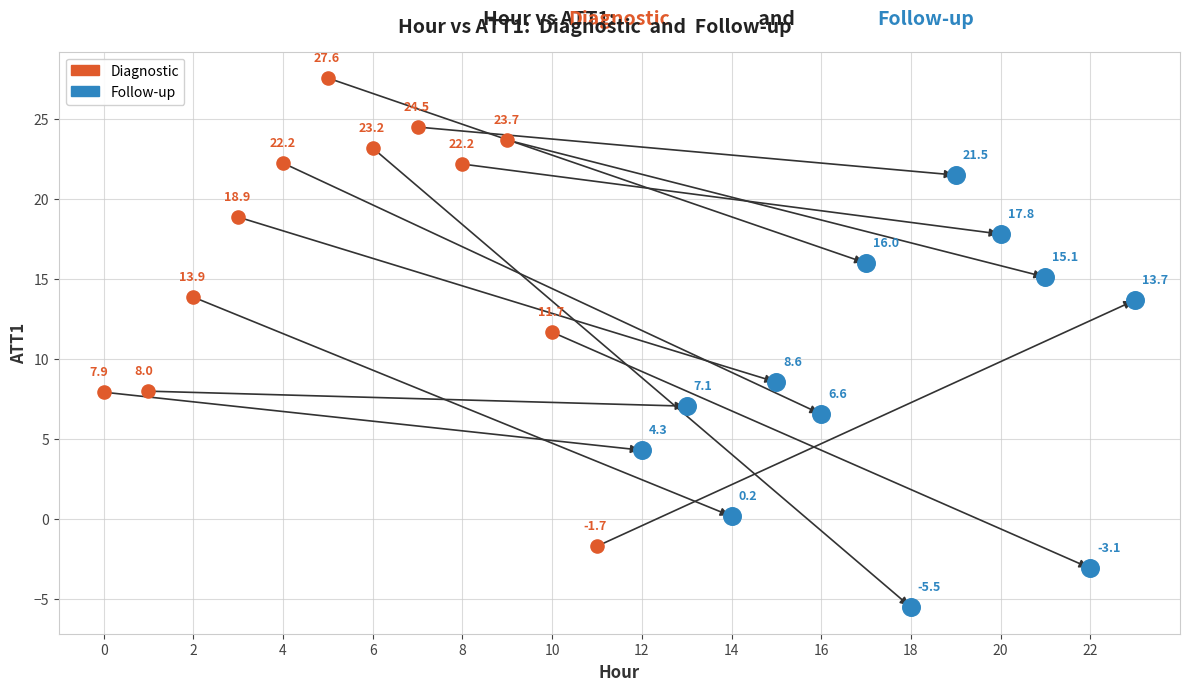

Which series reaches the maximum Y coordinate?

Diagnostic